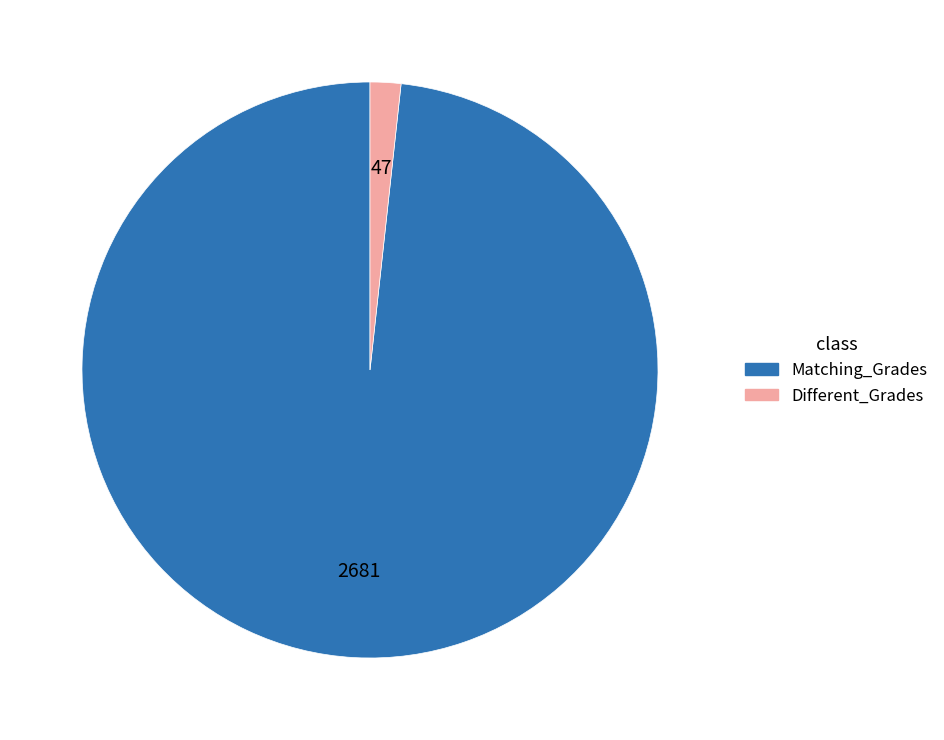

Is the sum of Matching_Grades and Different_Grades greater than half?

Yes